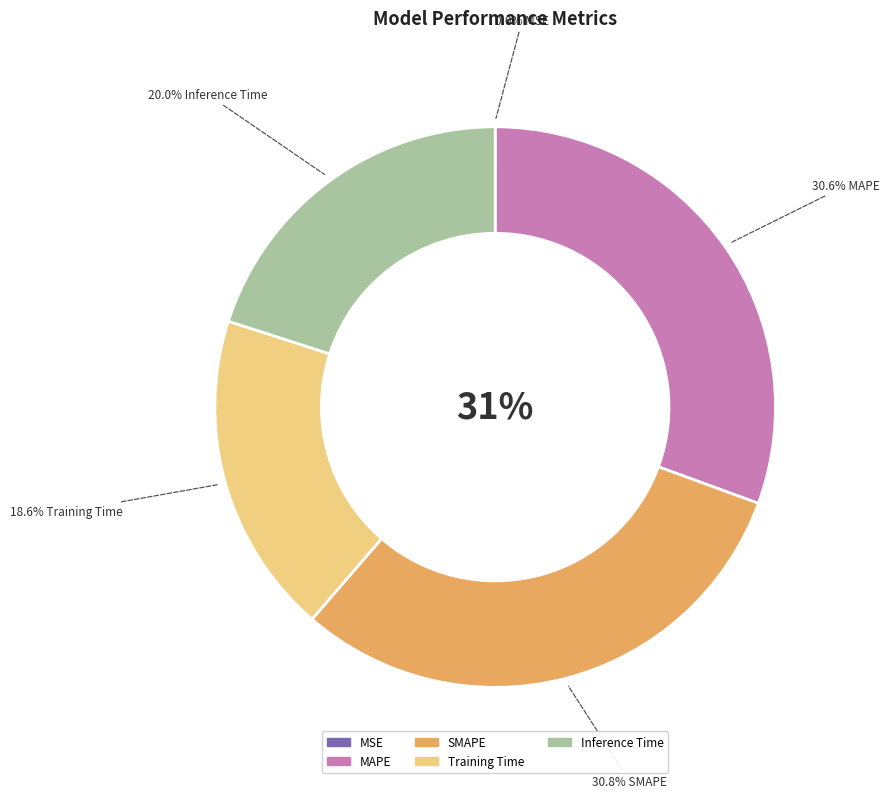

Which has a higher value, Inference Time or MAPE?

MAPE